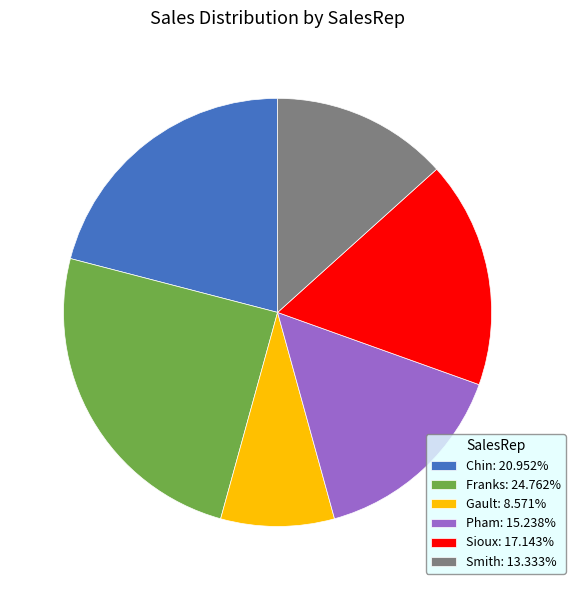

Is the sum of Pham and Franks greater than half?

No